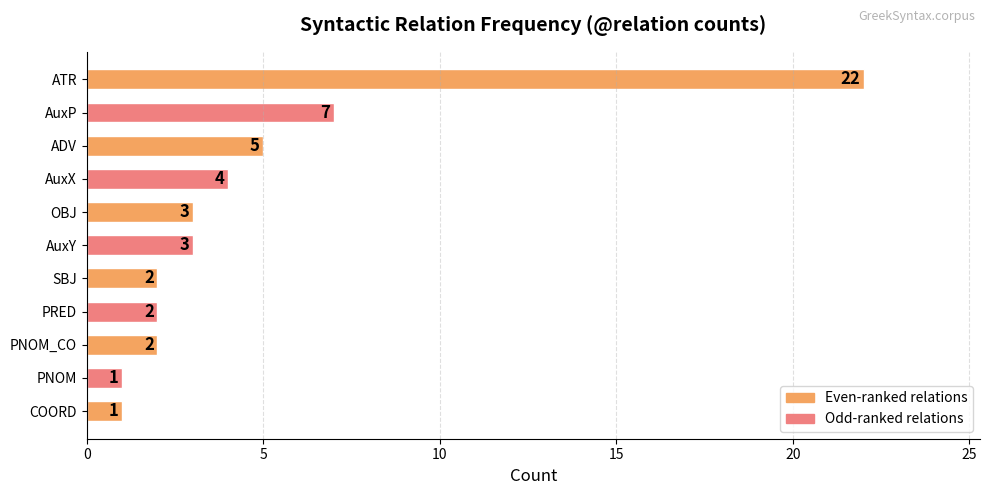

Between AuxP and SBJ, which is larger?

AuxP